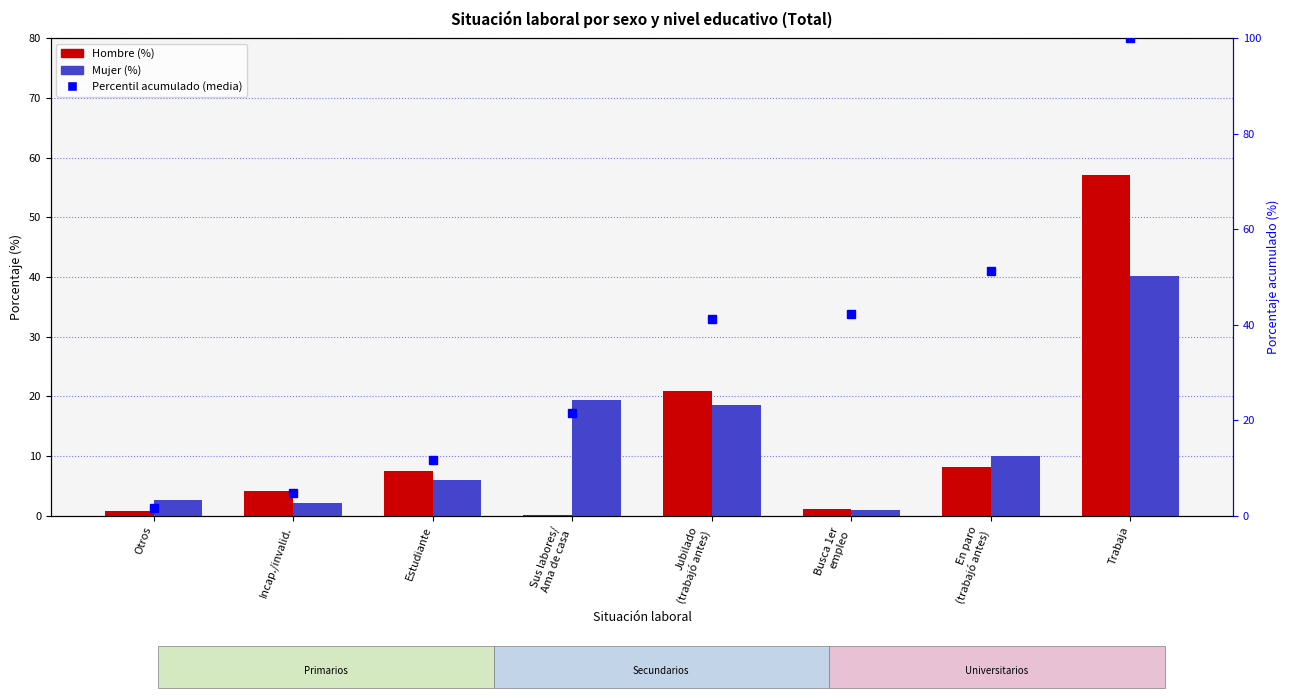

Between Jubilado
(trabajó antes) and Incap./invalid., which is larger?

Jubilado
(trabajó antes)